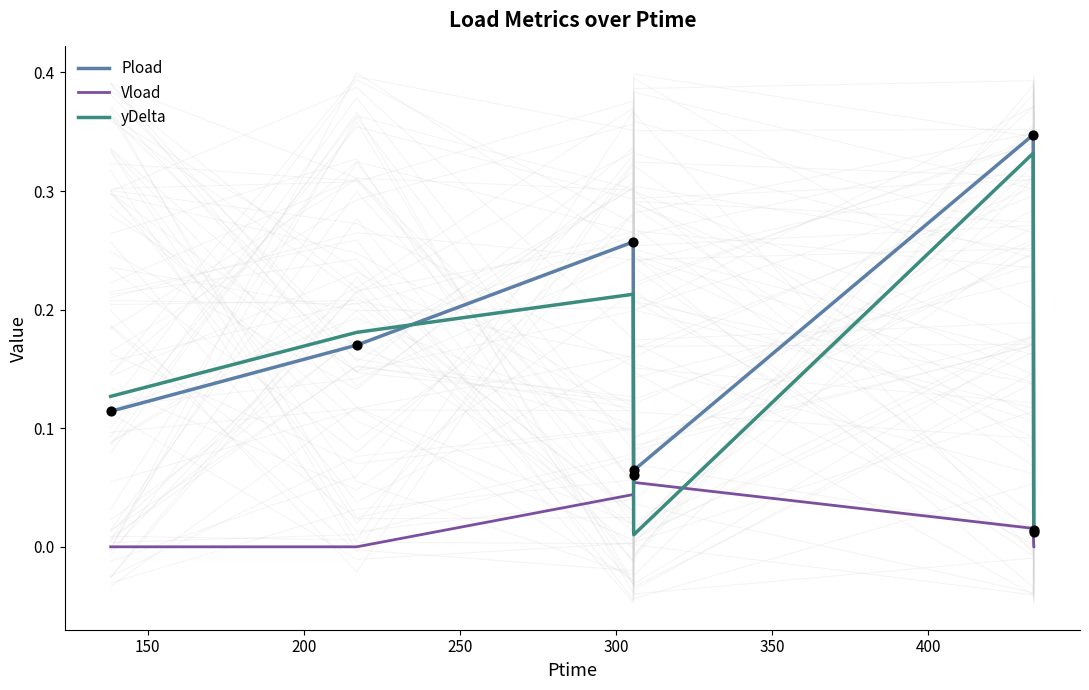

Which series reaches the maximum Y coordinate?

Pload